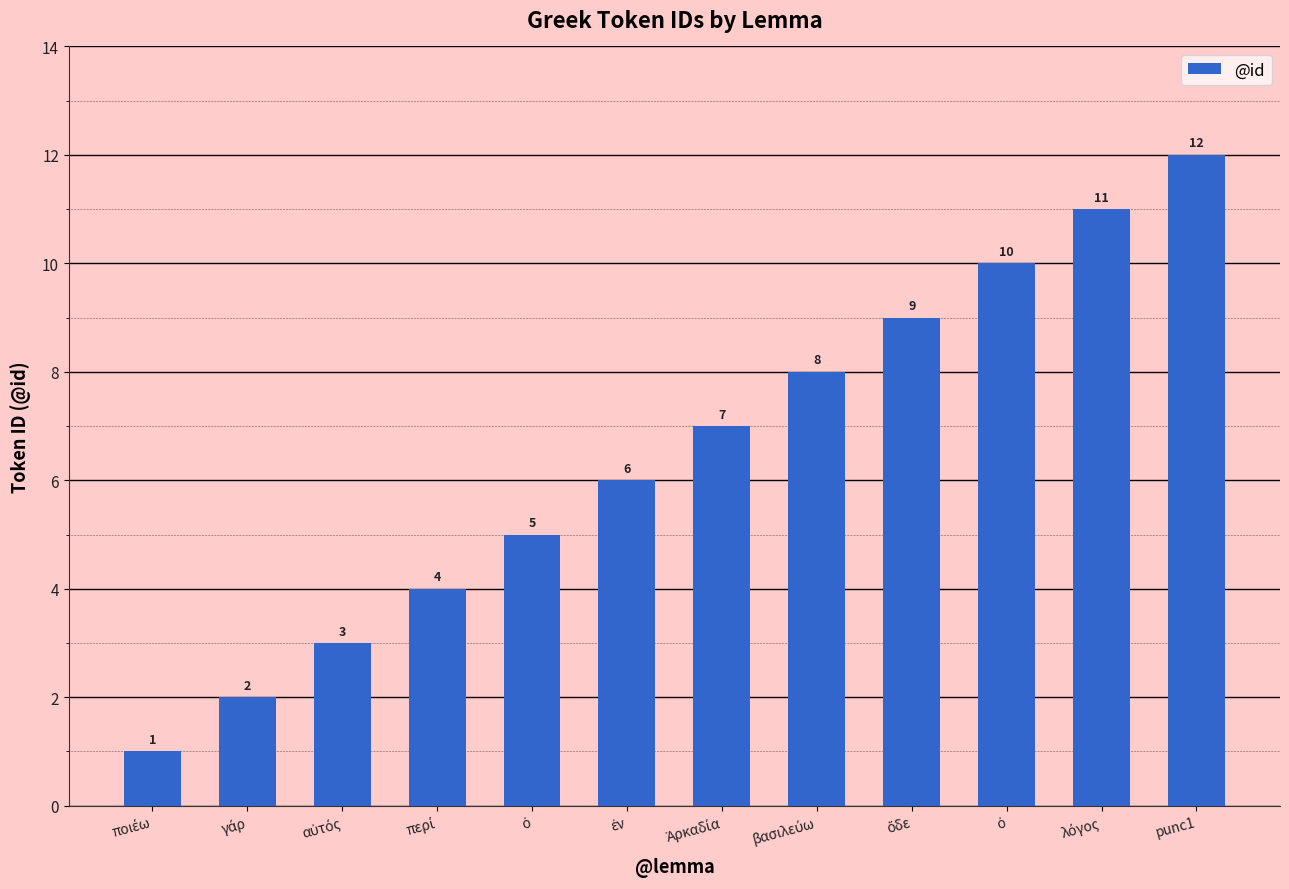

What is the minimum value shown in the chart?

1